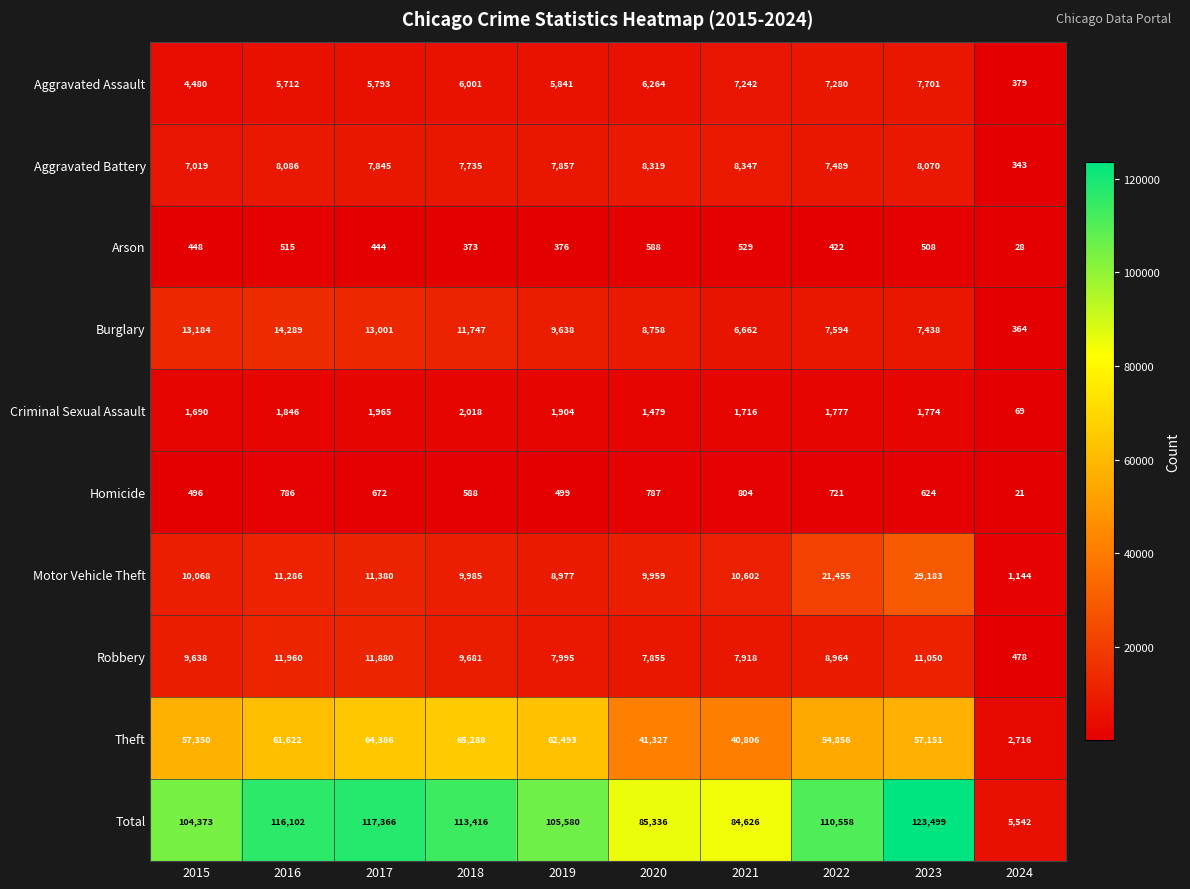

Rank the categories by Criminal Sexual Assault value from lowest to highest.

2024, 2020, 2015, 2021, 2023, 2022, 2016, 2019, 2017, 2018